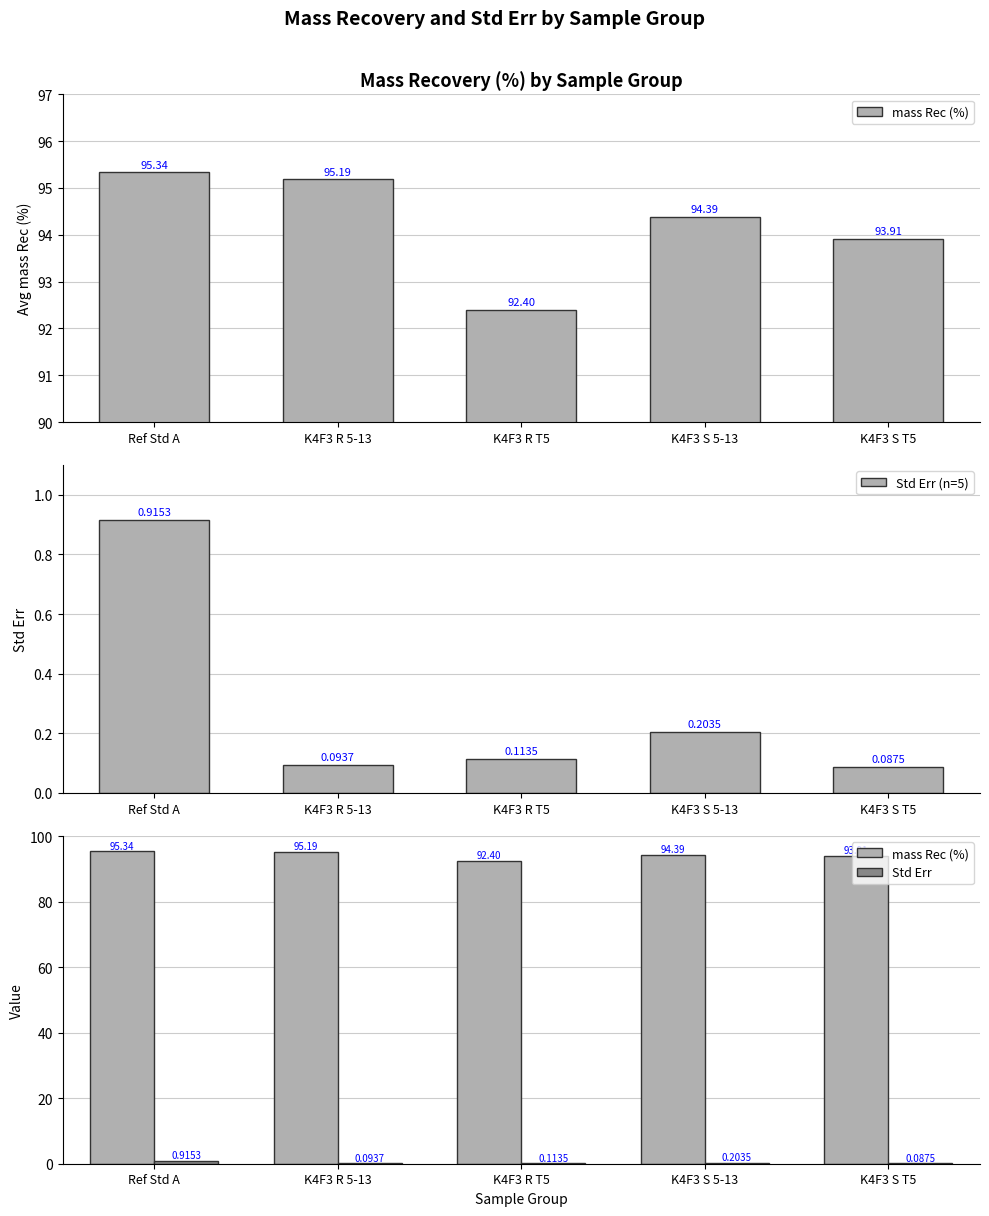

The Std Err series shows 0.1 at K4F3 S 5-13. True or false?

False